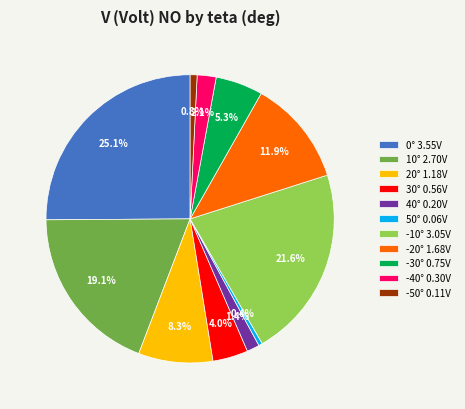

How many slices are in this pie chart?

11